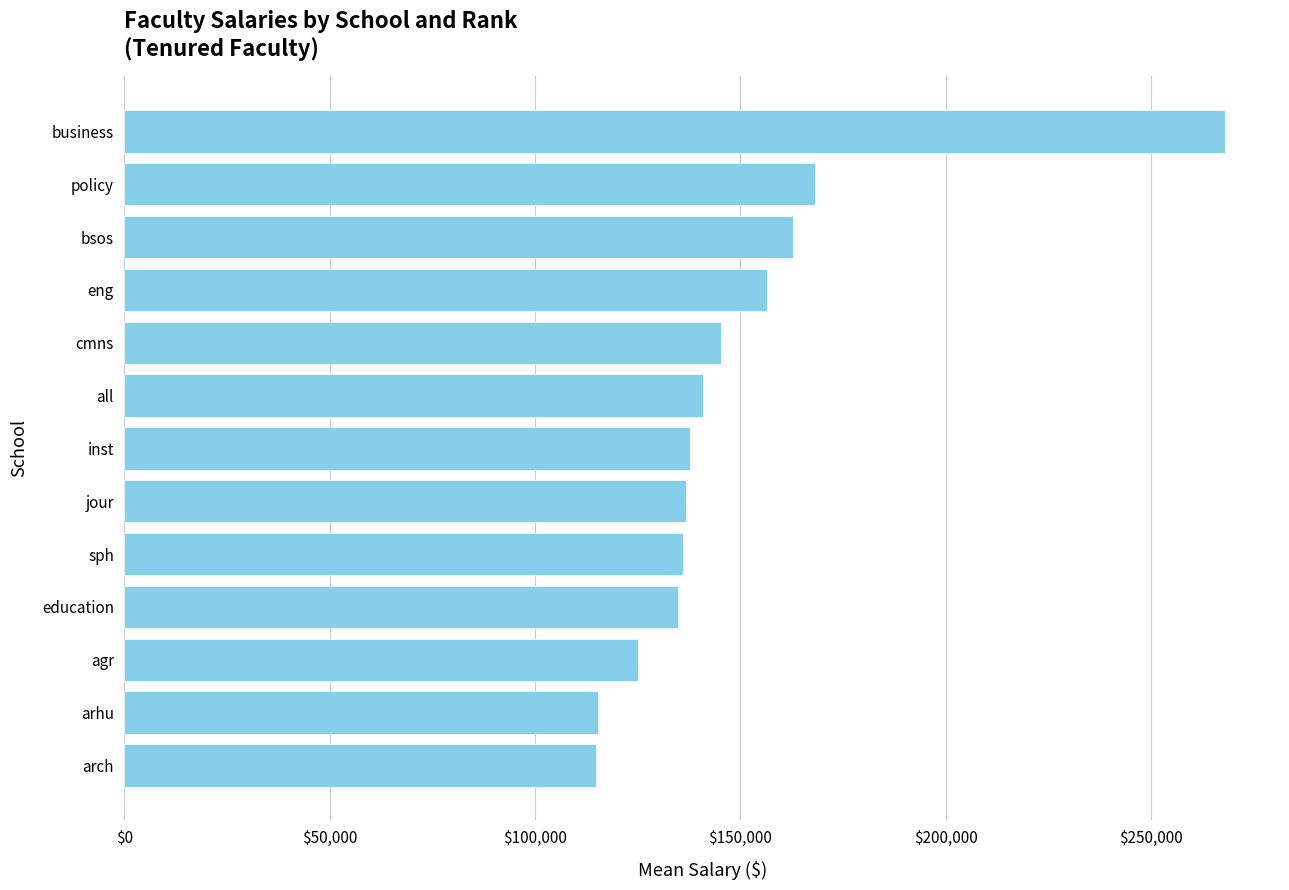

What is the greatest value displayed?

267957.1